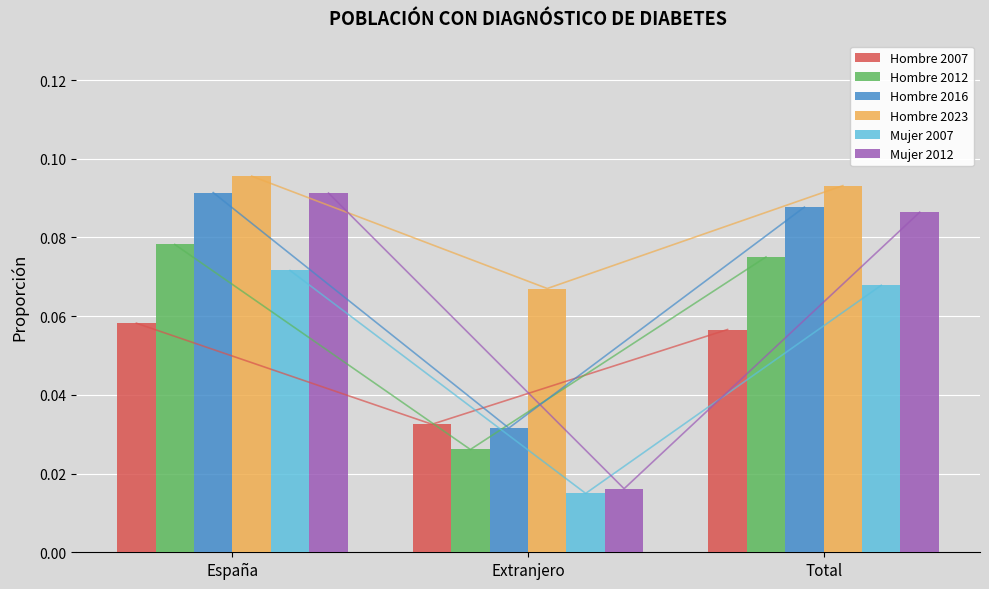

Does the chart contain any negative values?

No